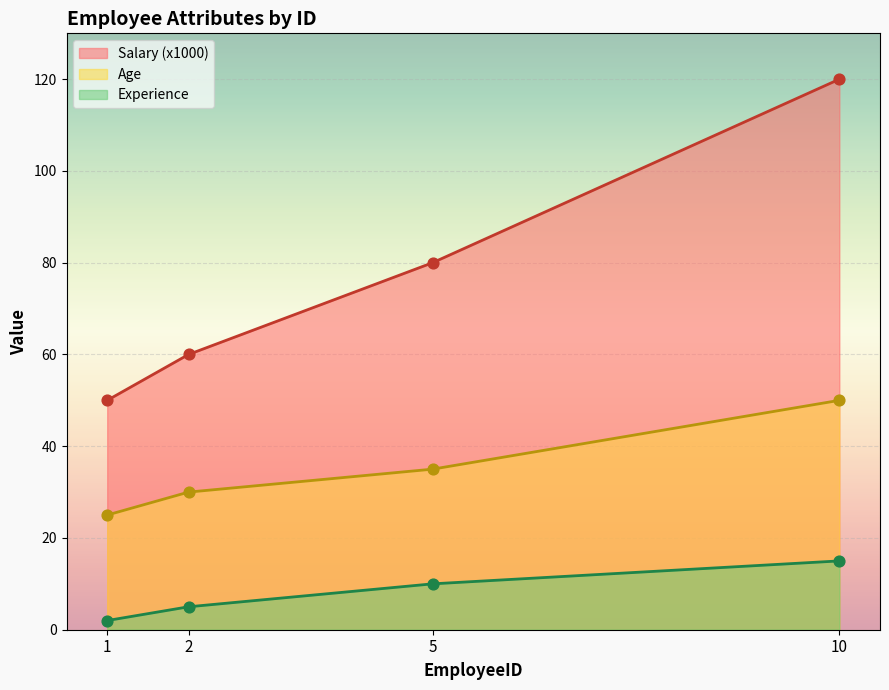

Which series has the largest total across all categories?

Salary (x1000)